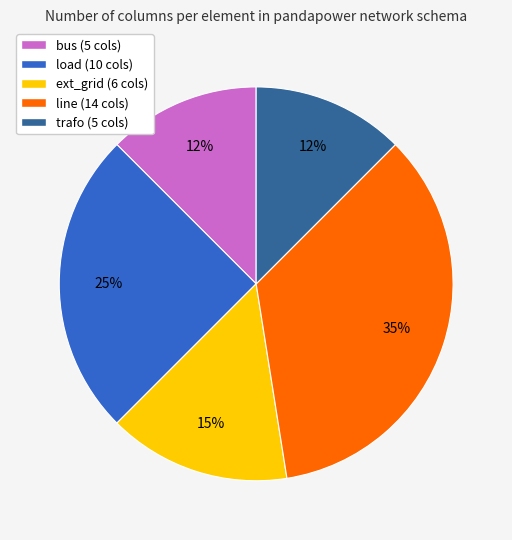

To the nearest percent, what is the average slice percentage?

20%